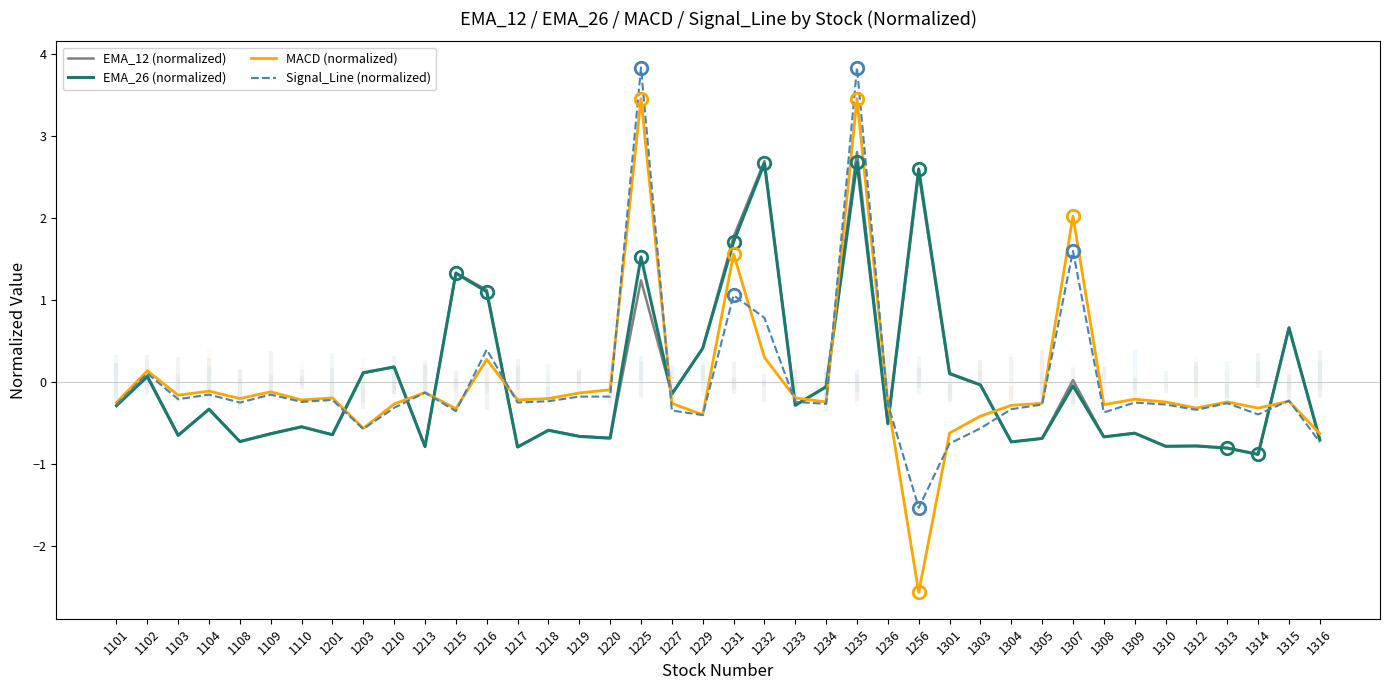

Count the number of data series in this chart.

4